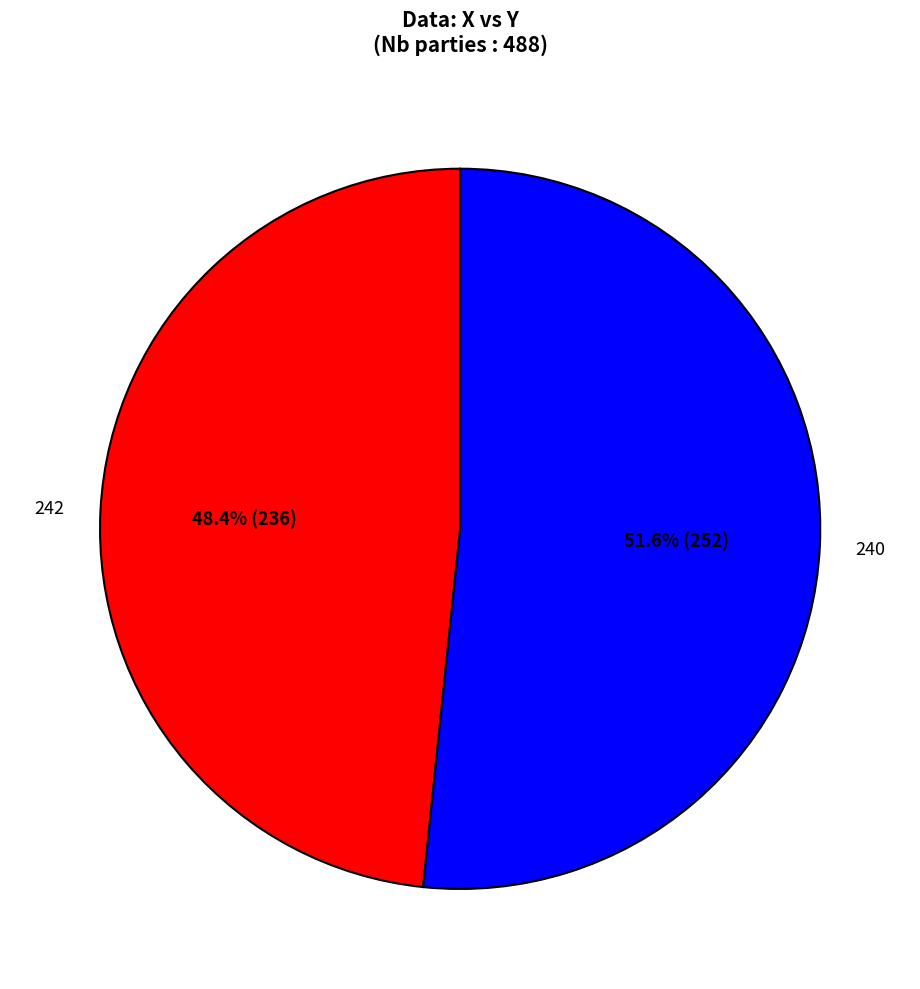

How many slices are in this pie chart?

2